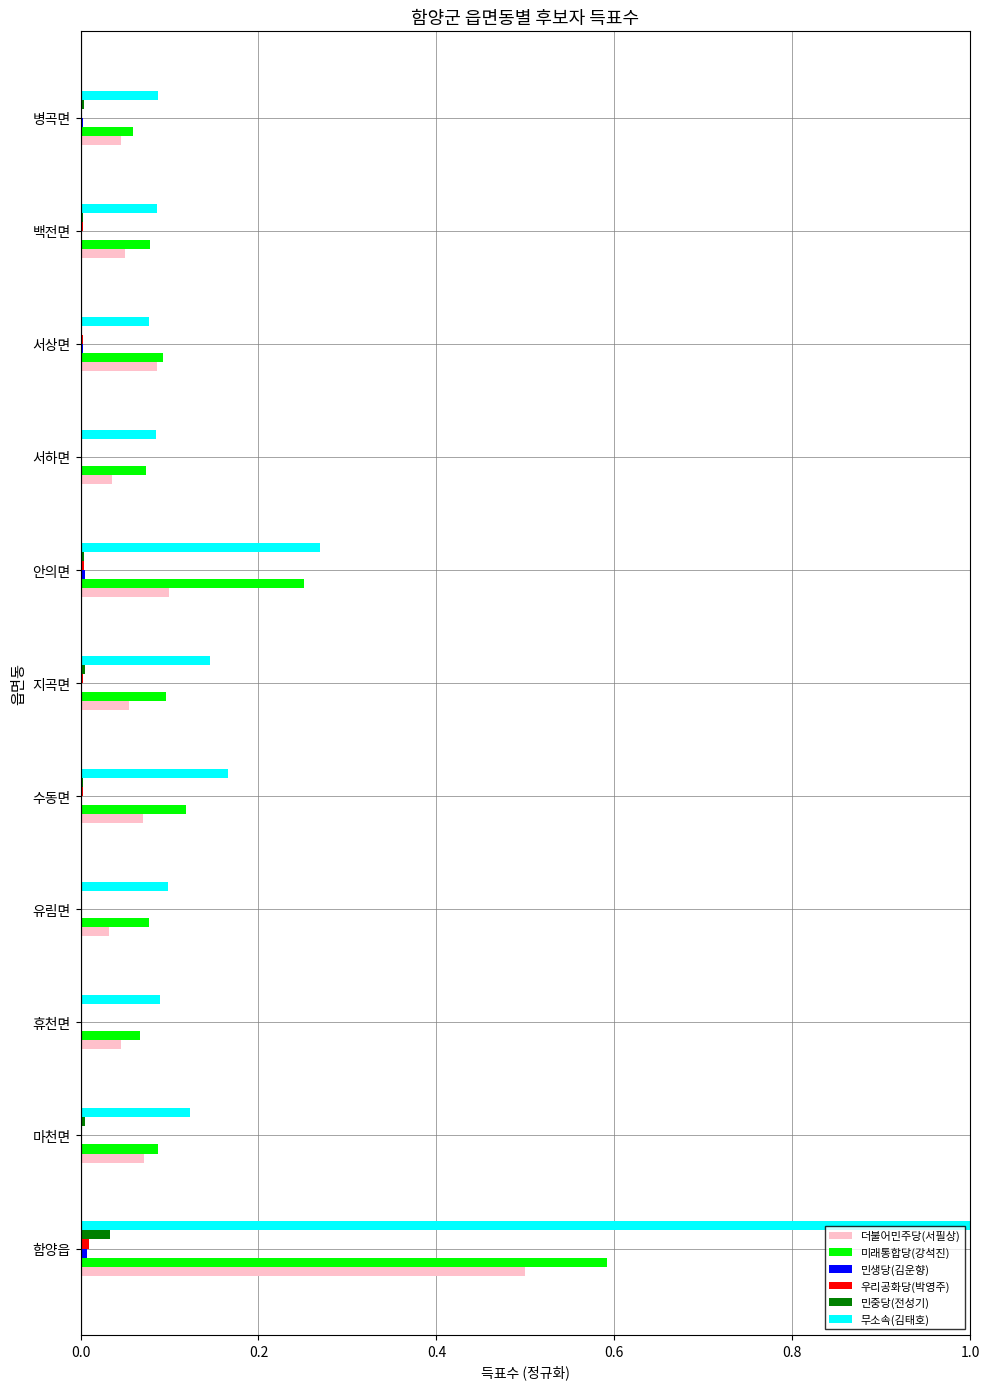

Which series has the largest total across all categories?

무소속(김태호)